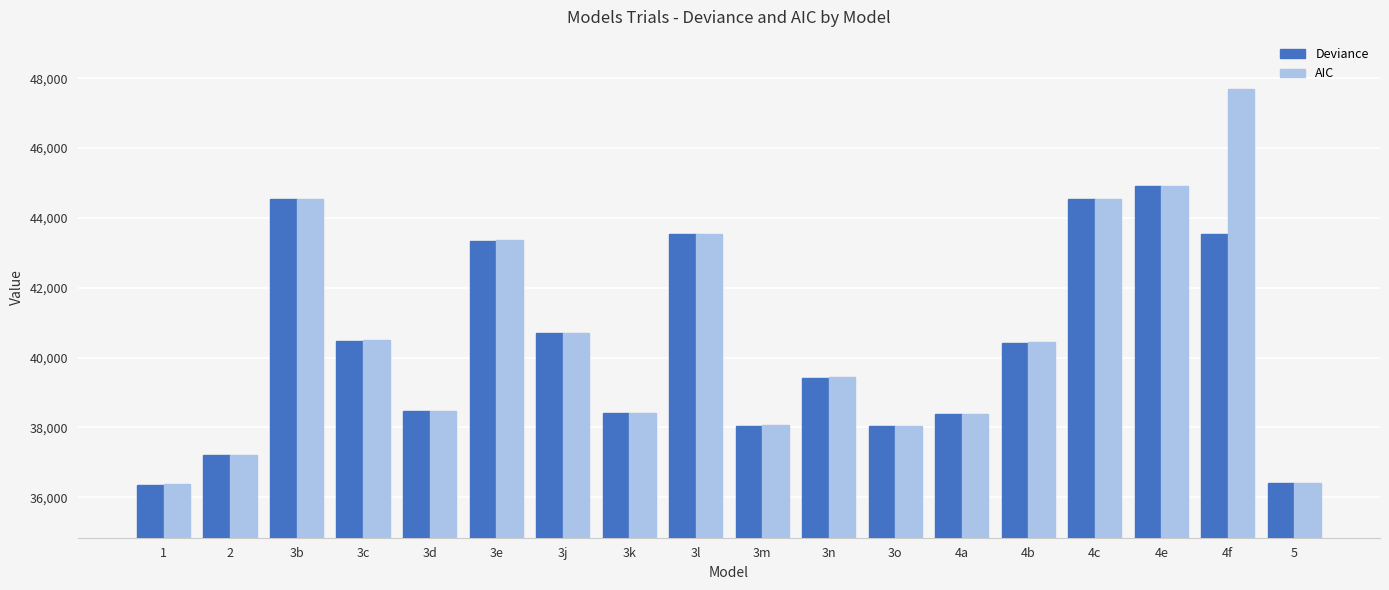

Is it true that AIC equals 40491 at 3c?

True